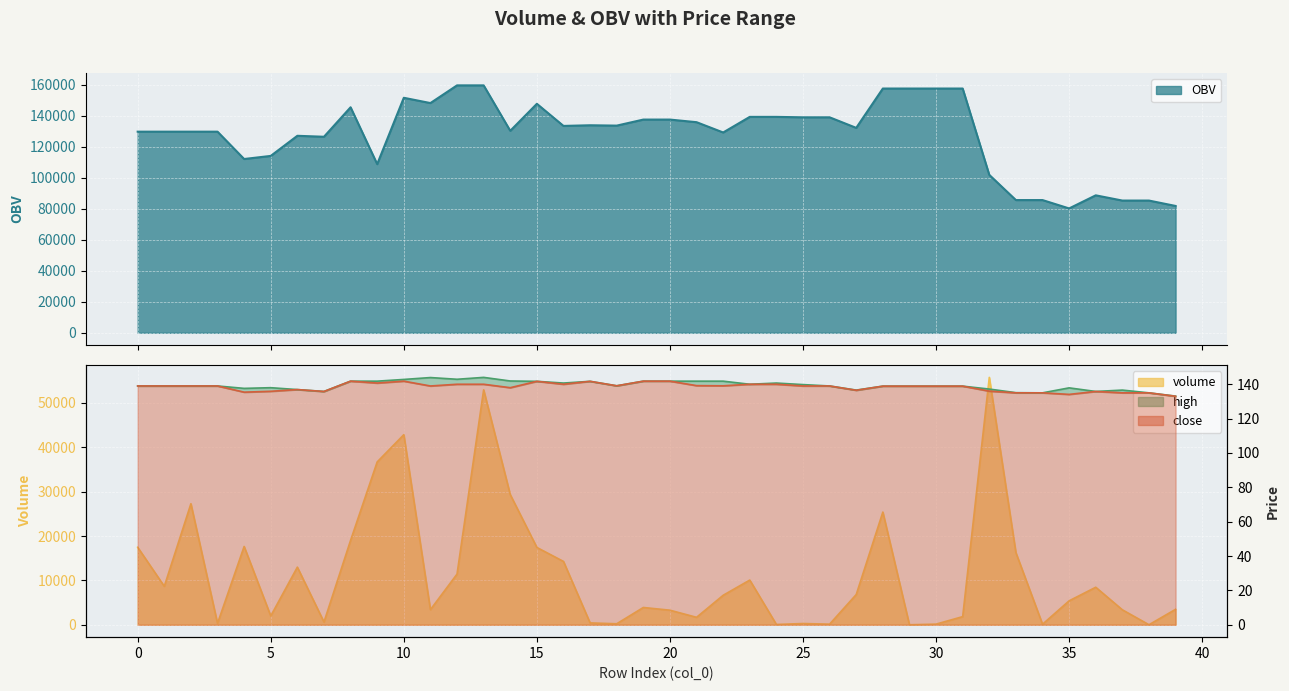

What is the value of the close point at the 28th from the left?

136.5